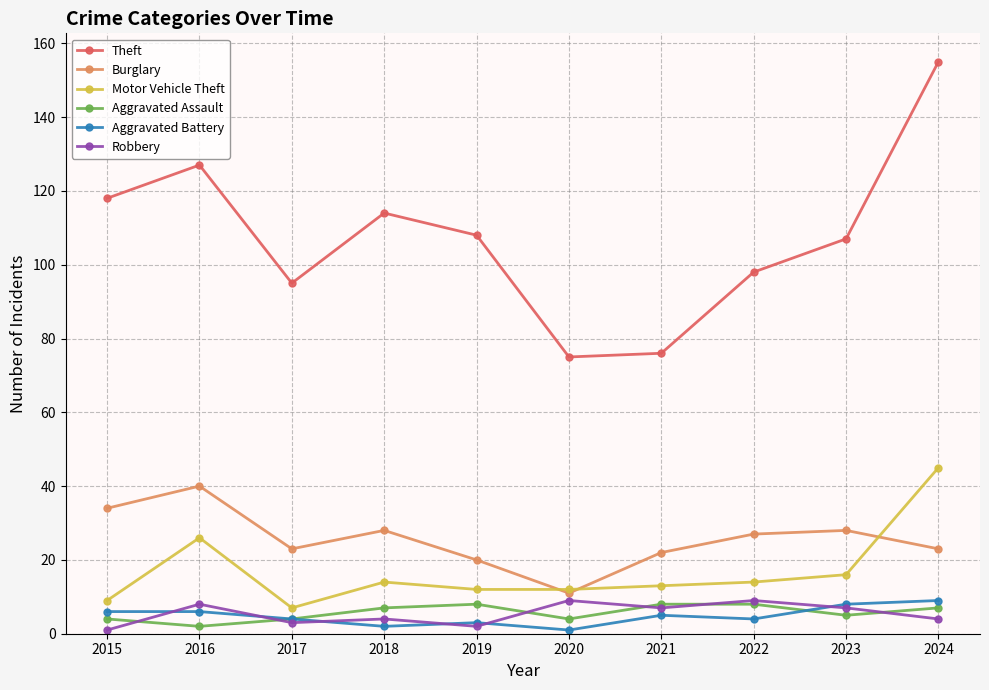

At which category does Theft reach its first local peak?

2016